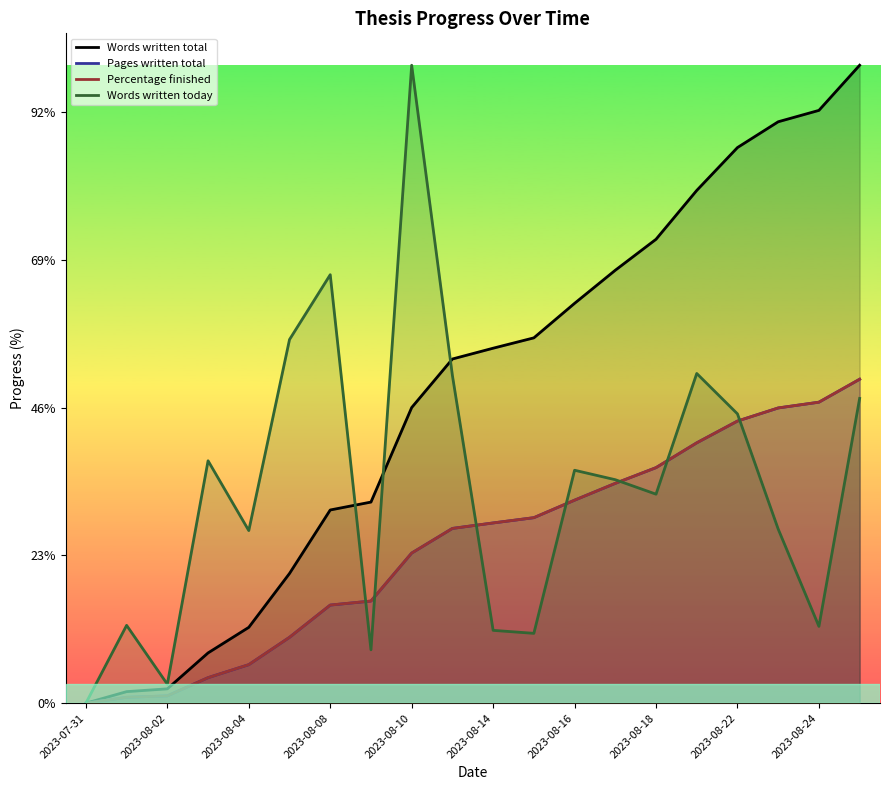

How many positive values does the Words written today series have?

19